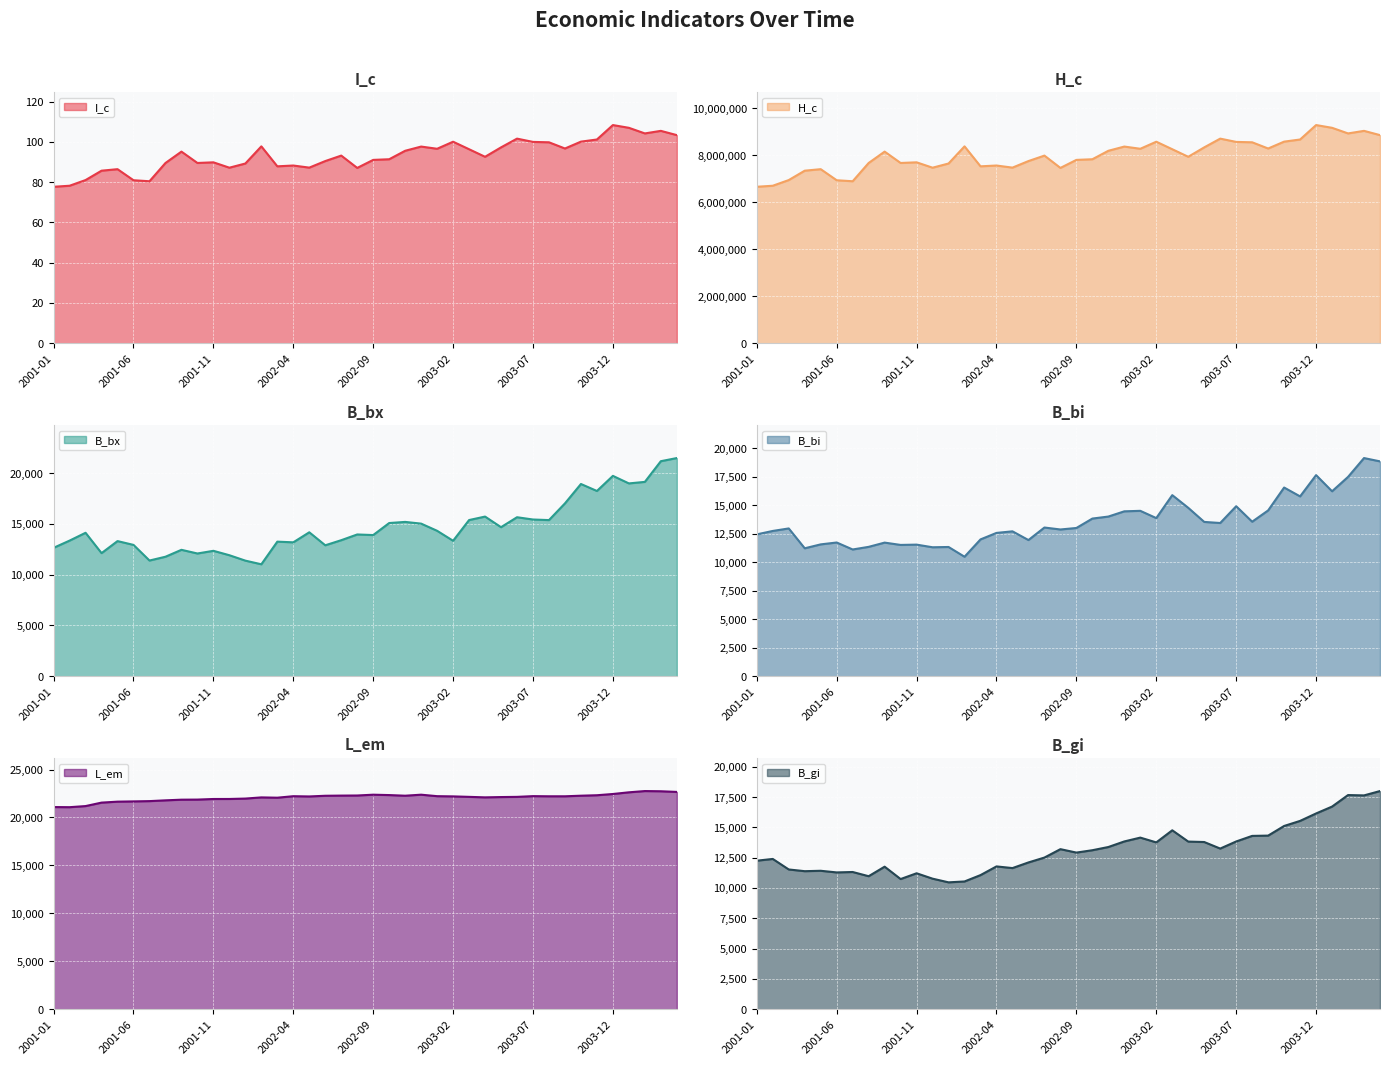

What is the sum of the B_bx (line) values at 34 and 19?

32201.2